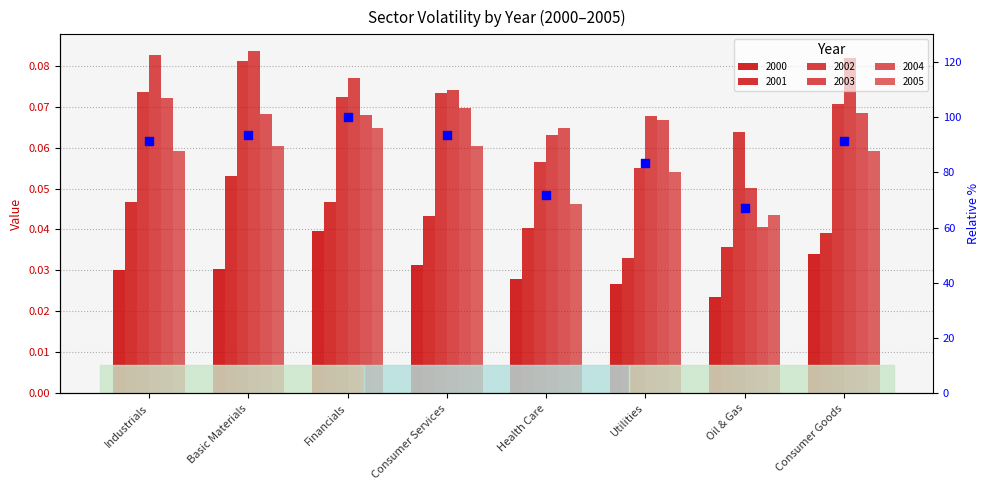

Which has a higher value, Consumer Goods or Industrials?

Industrials